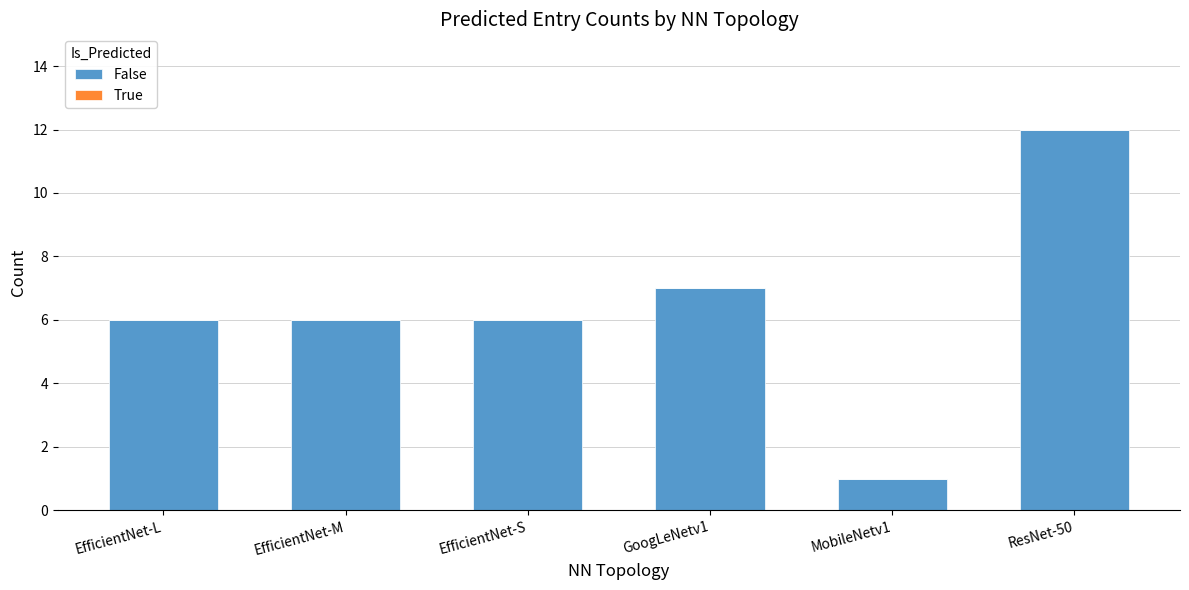

Reading left to right, what are all the values shown in this chart?

6	6	6	7	1	12